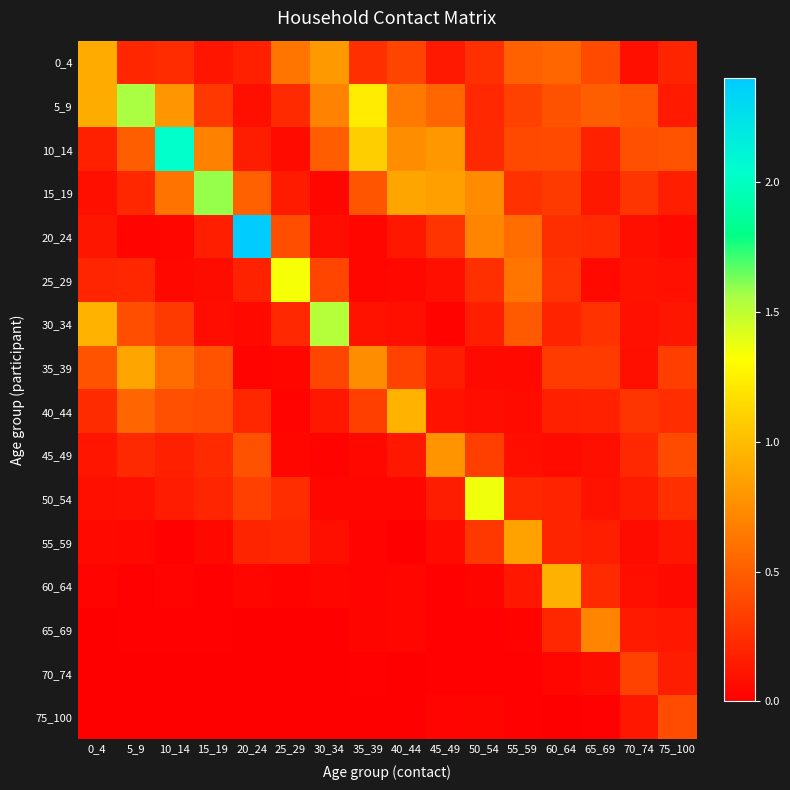

At how many categories does at least one series exceed 1?

8